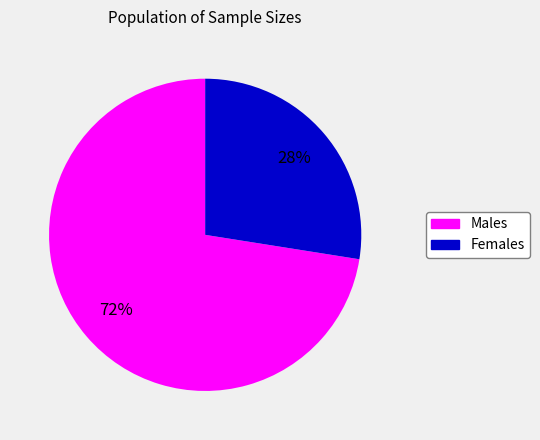

Which category has the biggest portion of the pie?

Males